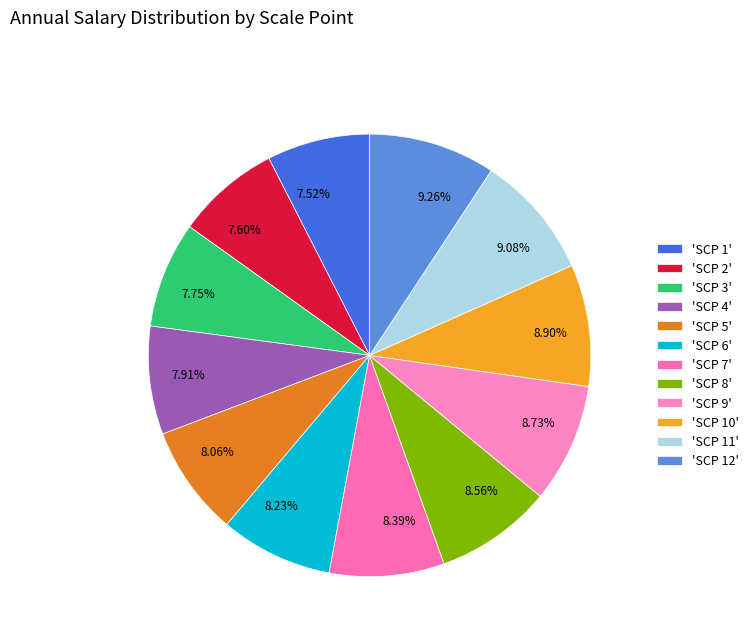

Is the sum of 9.08% and 7.91% greater than half?

No